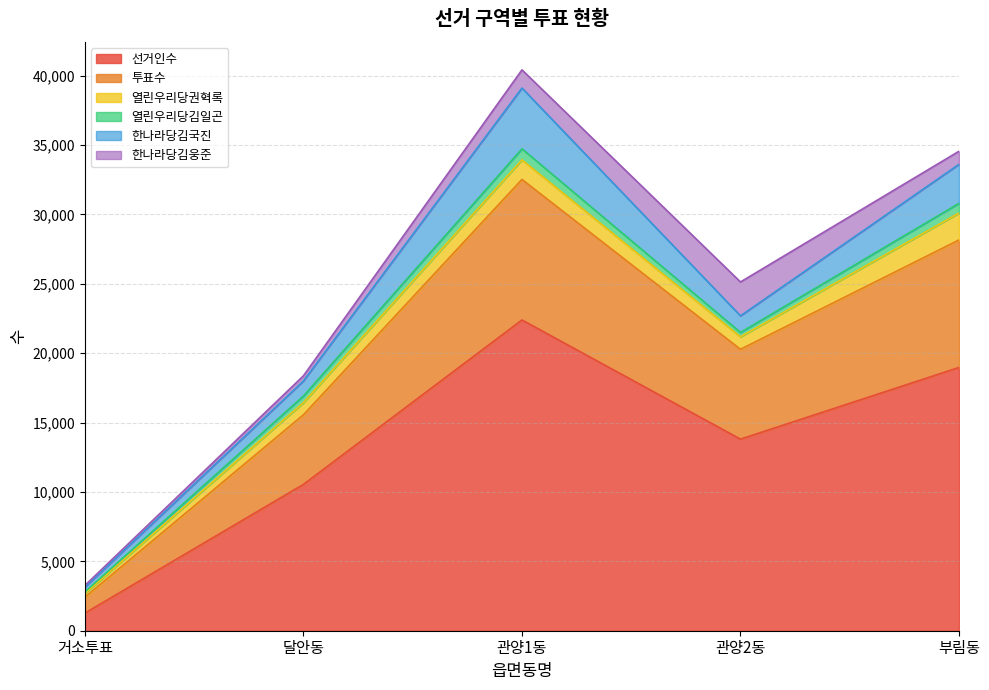

What are all the series names shown in the legend?

선거인수, 투표수, 열린우리당권혁록, 열린우리당김일곤, 한나라당김국진, 한나라당김웅준